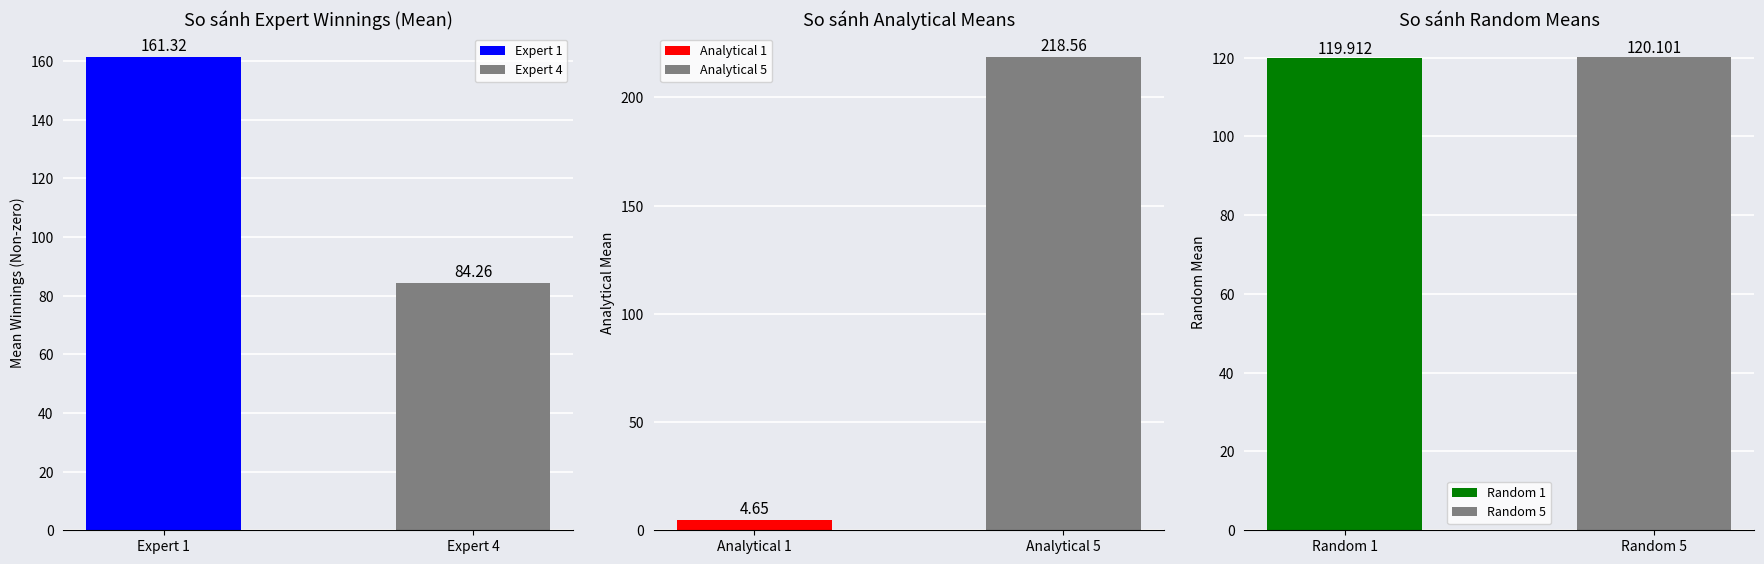

Which series has the largest range (max minus min)?

Analytical Mean